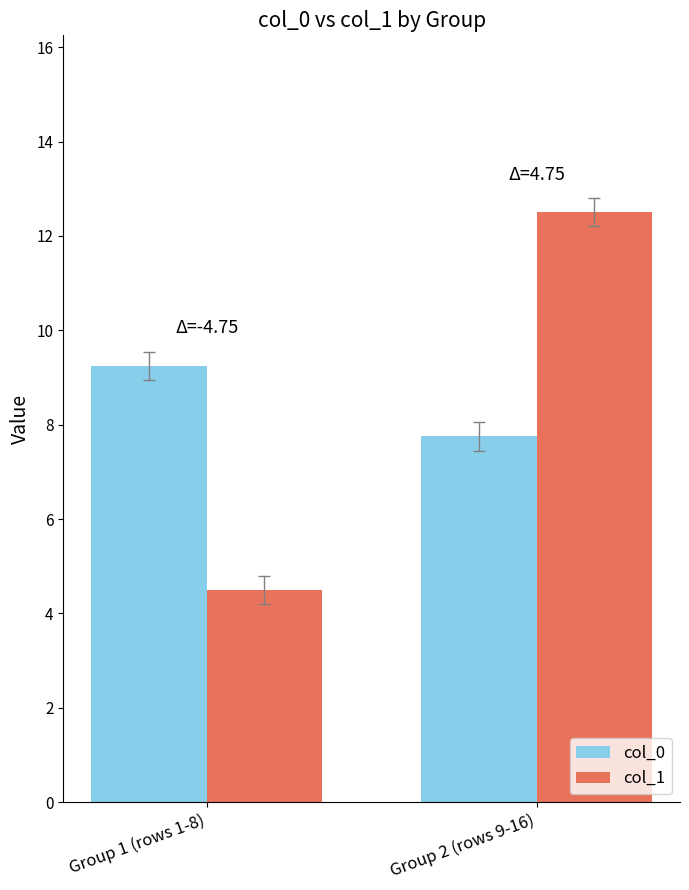

Is it true that col_1 equals 7.8 at Group 1 (rows 1-8)?

False